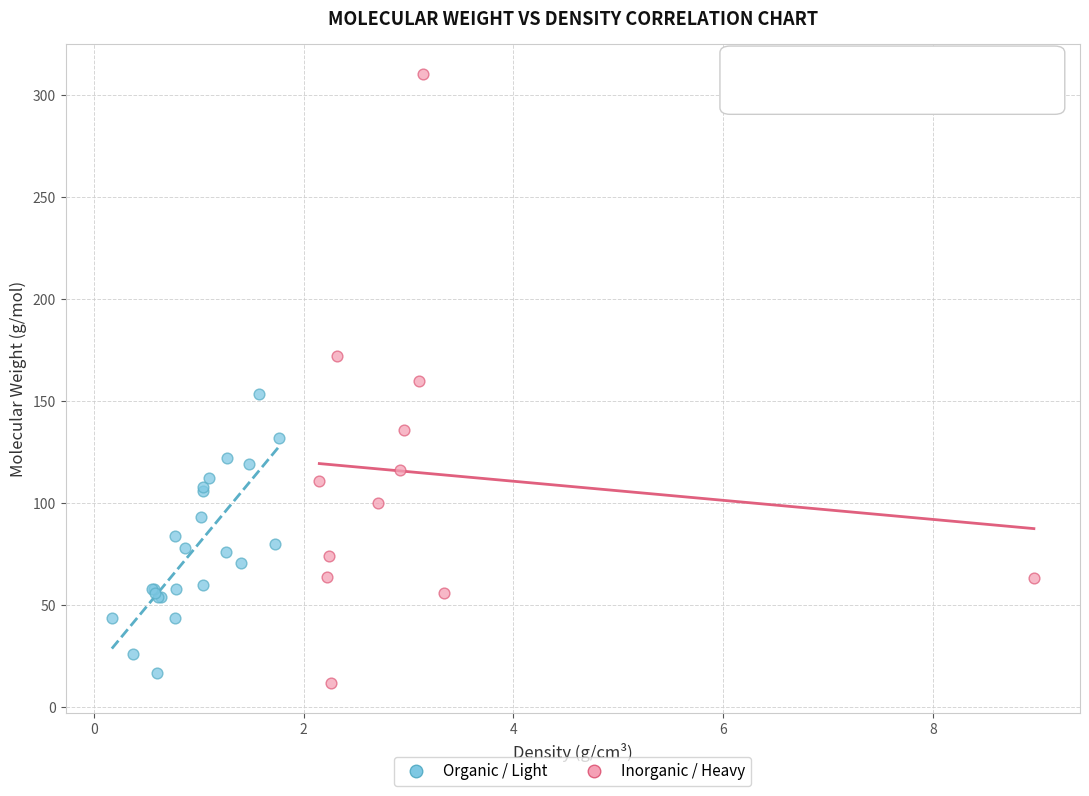

What are all the series names shown in the legend?

Organic / Light, Inorganic / Heavy